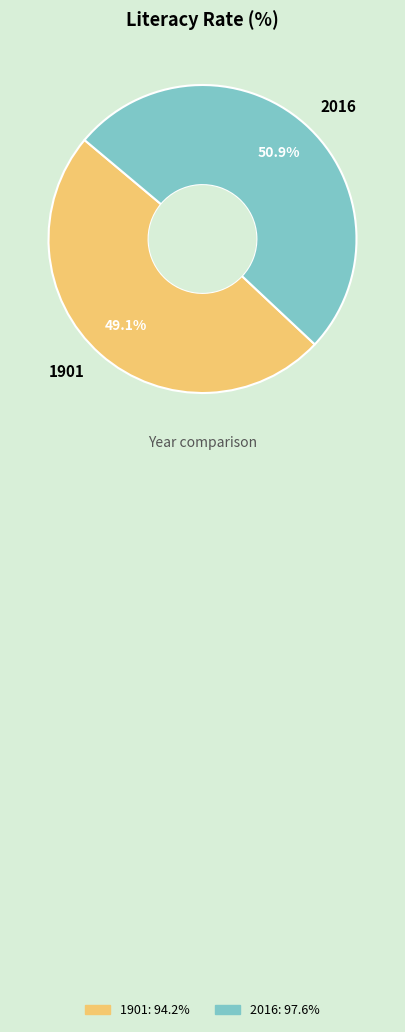

How many slices are in this pie chart?

2